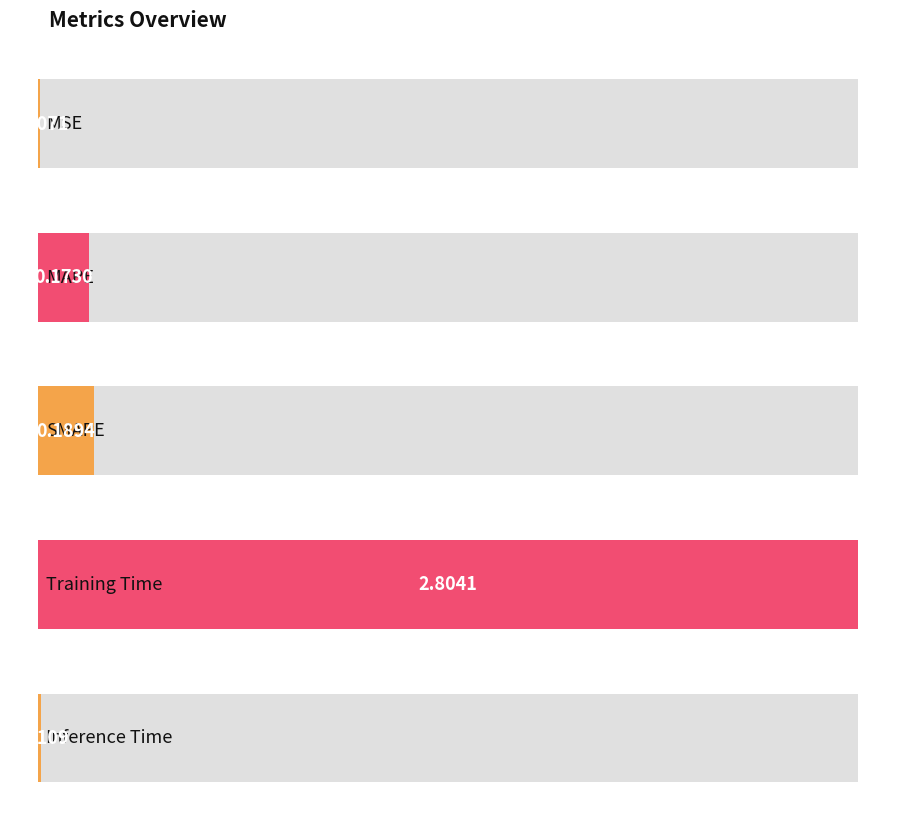

What is the value of the 2nd bar from the left?

0.2